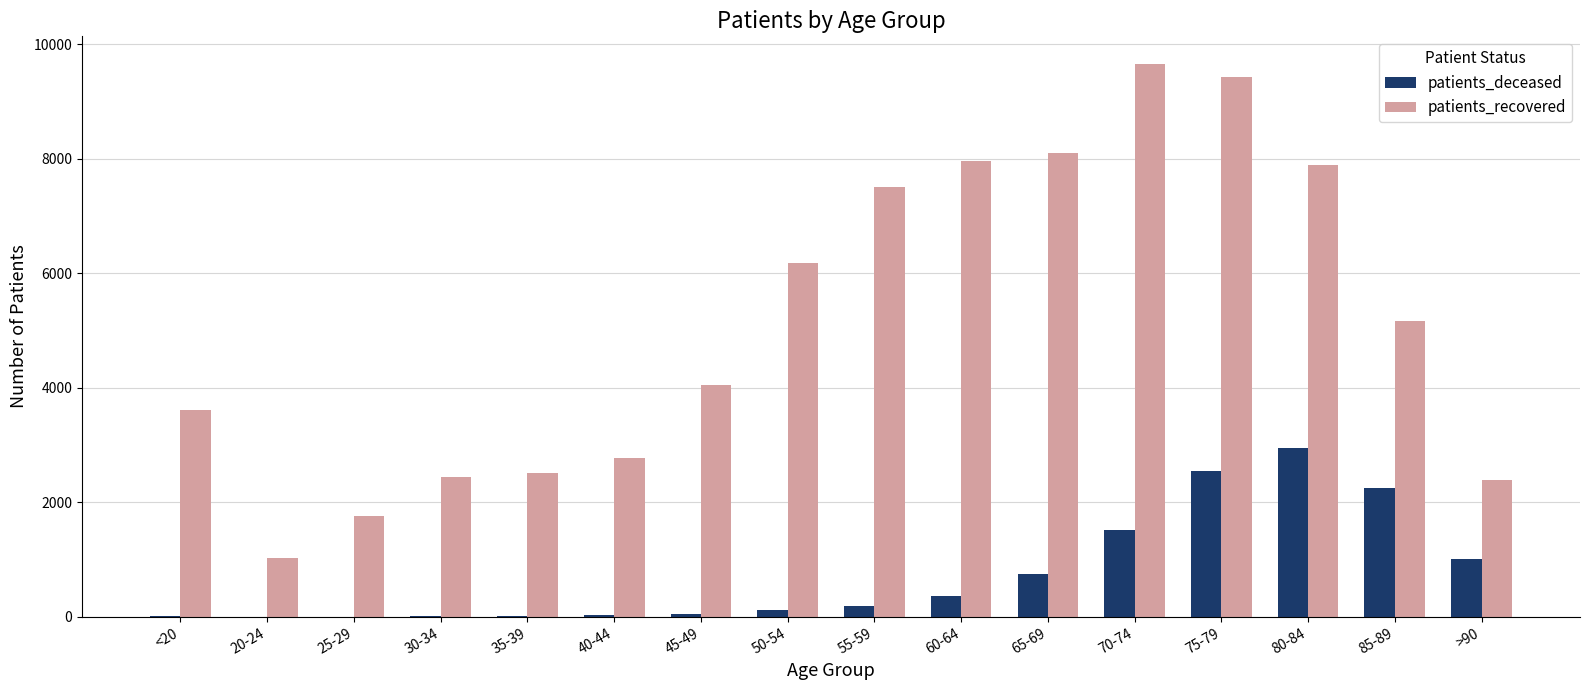

How many groups of bars are there?

16